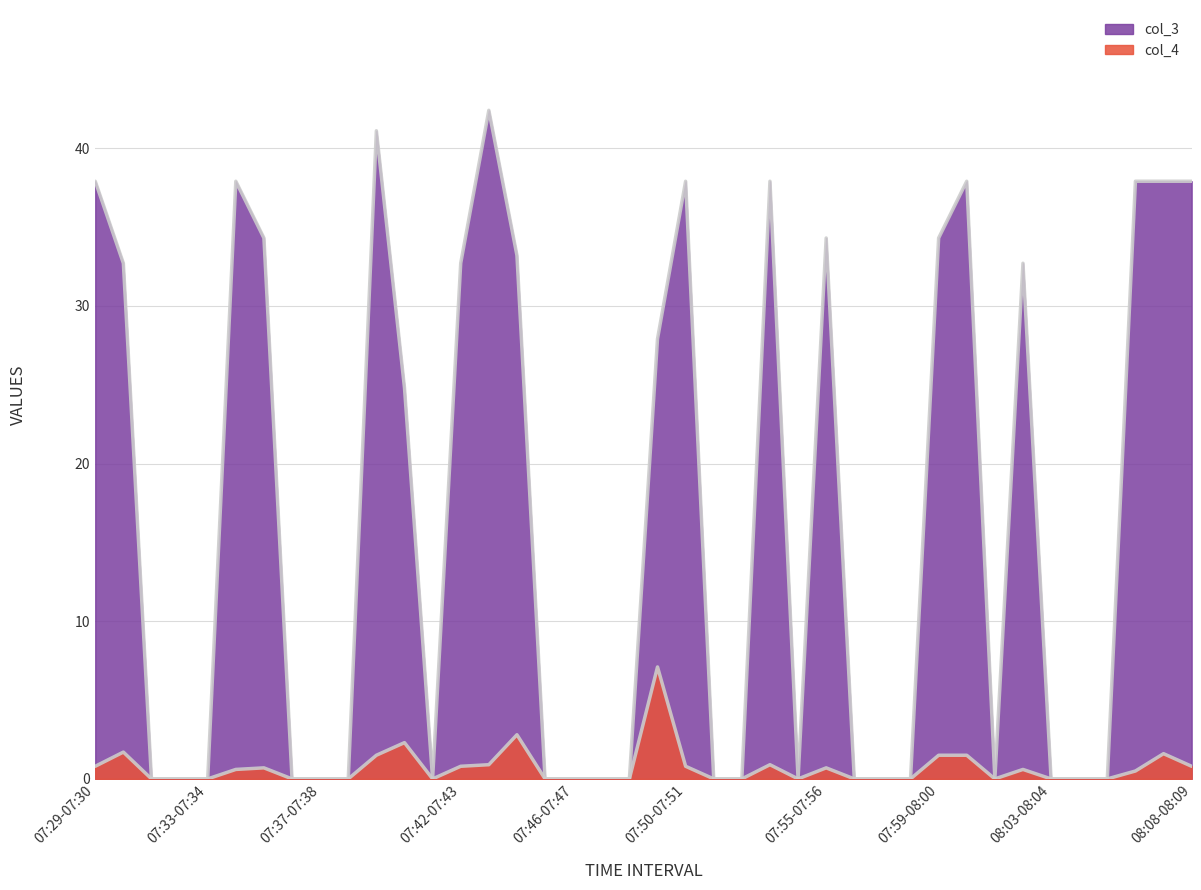

Rank the series by their maximum value, from highest to lowest.

col_3, col_4